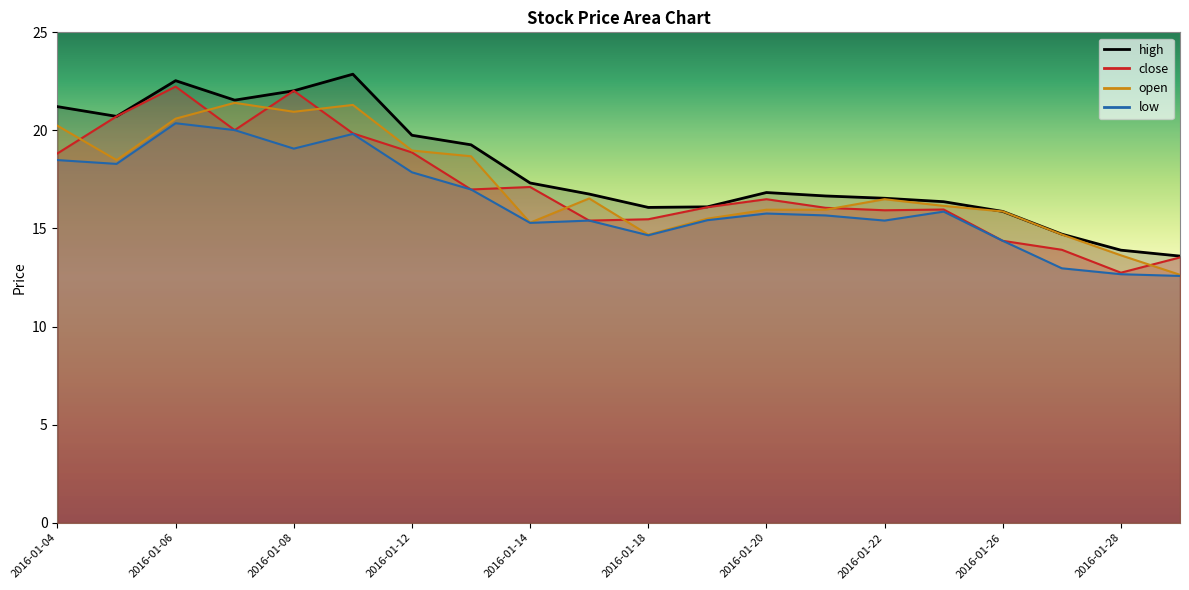

Reading left to right, transcribe all the data shown in this chart.

high: 2016-01-04=21.2	2016-01-05=20.7	2016-01-06=22.5	2016-01-07=21.5	2016-01-08=22.0	2016-01-11=22.9	2016-01-12=19.8	2016-01-13=19.3	2016-01-14=17.3	2016-01-15=16.8	2016-01-18=16.1	2016-01-19=16.1	2016-01-20=16.8	2016-01-21=16.7	2016-01-22=16.5	2016-01-25=16.4	2016-01-26=15.9	2016-01-27=14.7	2016-01-28=13.9	2016-01-29=13.6
close: 2016-01-04=18.8	2016-01-05=20.7	2016-01-06=22.2	2016-01-07=20.0	2016-01-08=22.0	2016-01-11=19.8	2016-01-12=18.9	2016-01-13=17.0	2016-01-14=17.1	2016-01-15=15.4	2016-01-18=15.5	2016-01-19=16.1	2016-01-20=16.5	2016-01-21=16.1	2016-01-22=15.9	2016-01-25=16.0	2016-01-26=14.4	2016-01-27=13.9	2016-01-28=12.7	2016-01-29=13.5
open: 2016-01-04=20.2	2016-01-05=18.5	2016-01-06=20.6	2016-01-07=21.4	2016-01-08=20.9	2016-01-11=21.3	2016-01-12=19.0	2016-01-13=18.7	2016-01-14=15.3	2016-01-15=16.5	2016-01-18=14.7	2016-01-19=15.5	2016-01-20=16.0	2016-01-21=16.0	2016-01-22=16.5	2016-01-25=16.2	2016-01-26=15.9	2016-01-27=14.7	2016-01-28=13.6	2016-01-29=12.6
low: 2016-01-04=18.5	2016-01-05=18.3	2016-01-06=20.4	2016-01-07=20.0	2016-01-08=19.1	2016-01-11=19.8	2016-01-12=17.9	2016-01-13=17.0	2016-01-14=15.3	2016-01-15=15.4	2016-01-18=14.7	2016-01-19=15.4	2016-01-20=15.8	2016-01-21=15.7	2016-01-22=15.4	2016-01-25=15.9	2016-01-26=14.4	2016-01-27=13.0	2016-01-28=12.7	2016-01-29=12.6